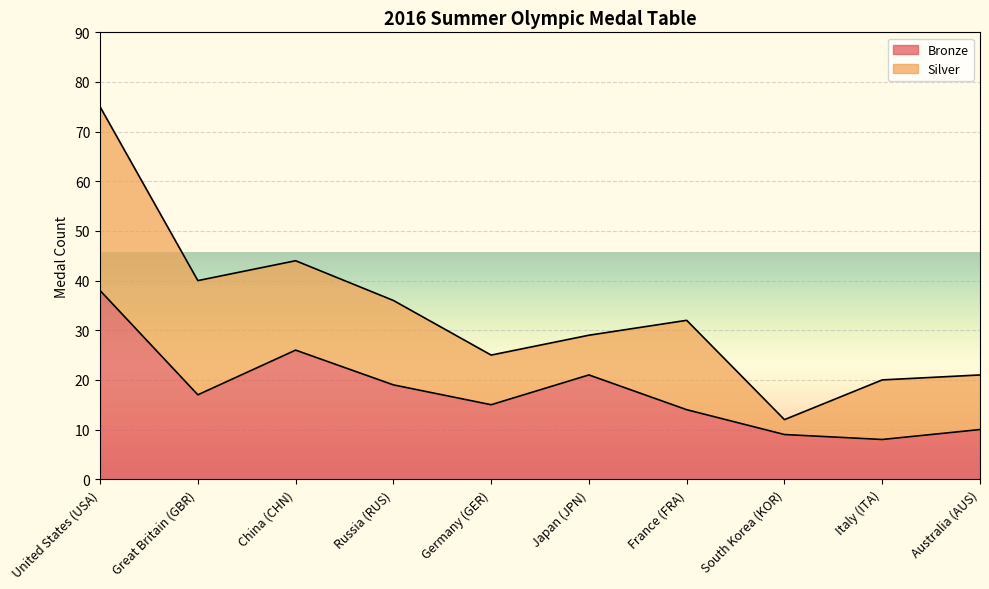

Which label corresponds to the smallest value in the chart?

Italy (ITA)